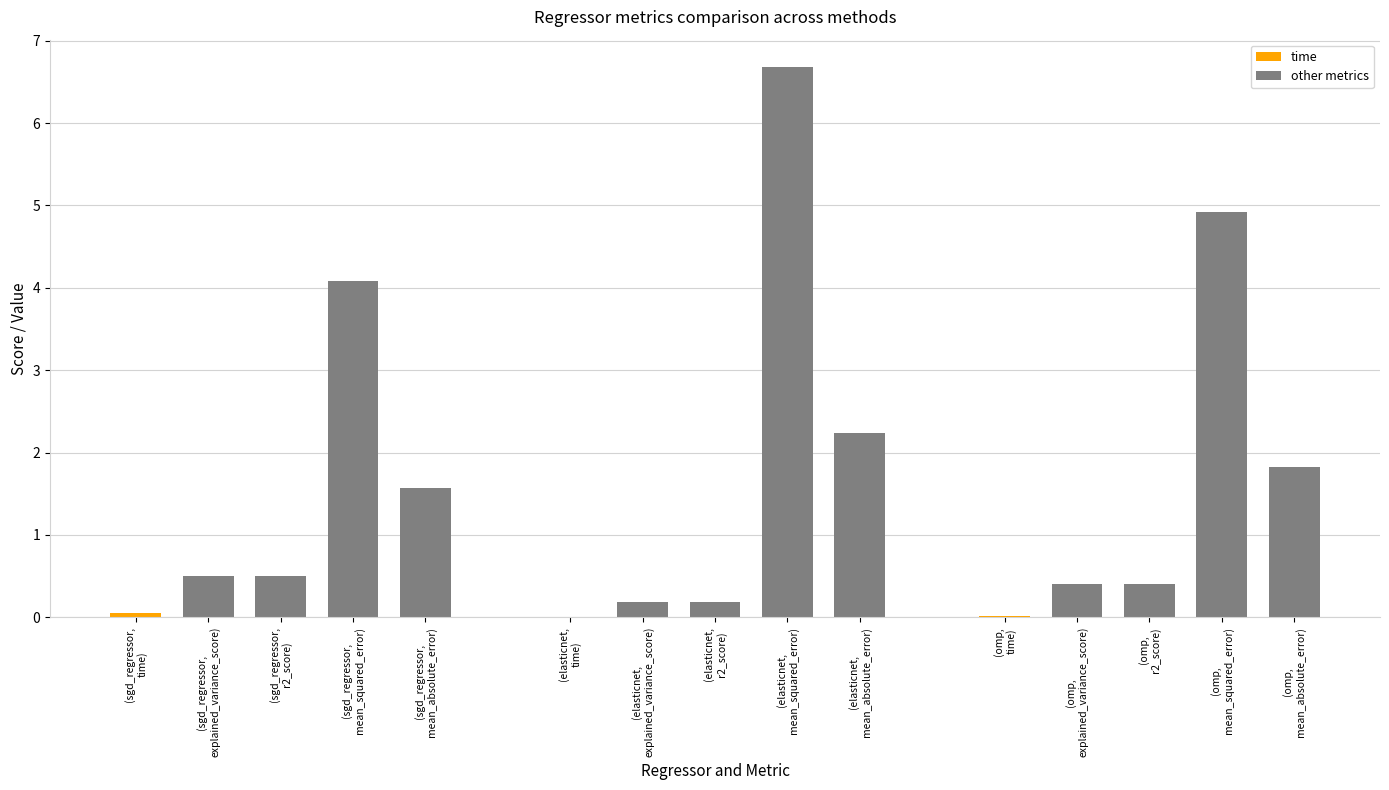

How many bars are there in each group?

5